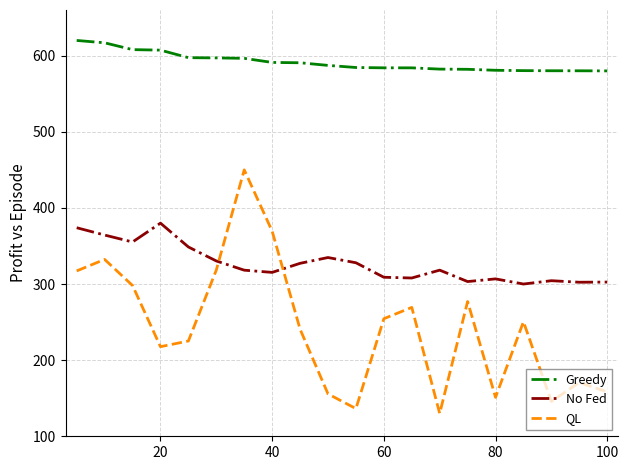

Is this an area chart (filled region under the line)?

No